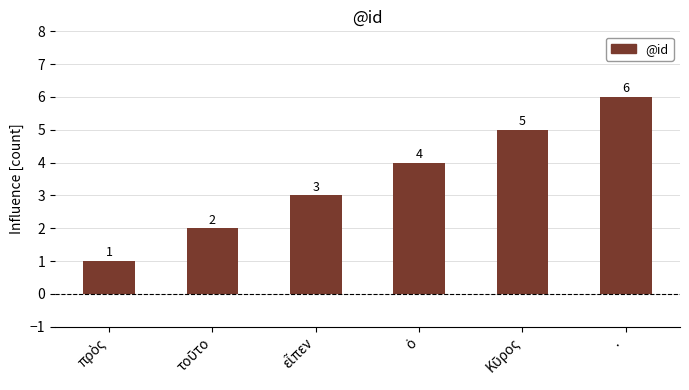

What is the value of the 3rd bar from the left?

3